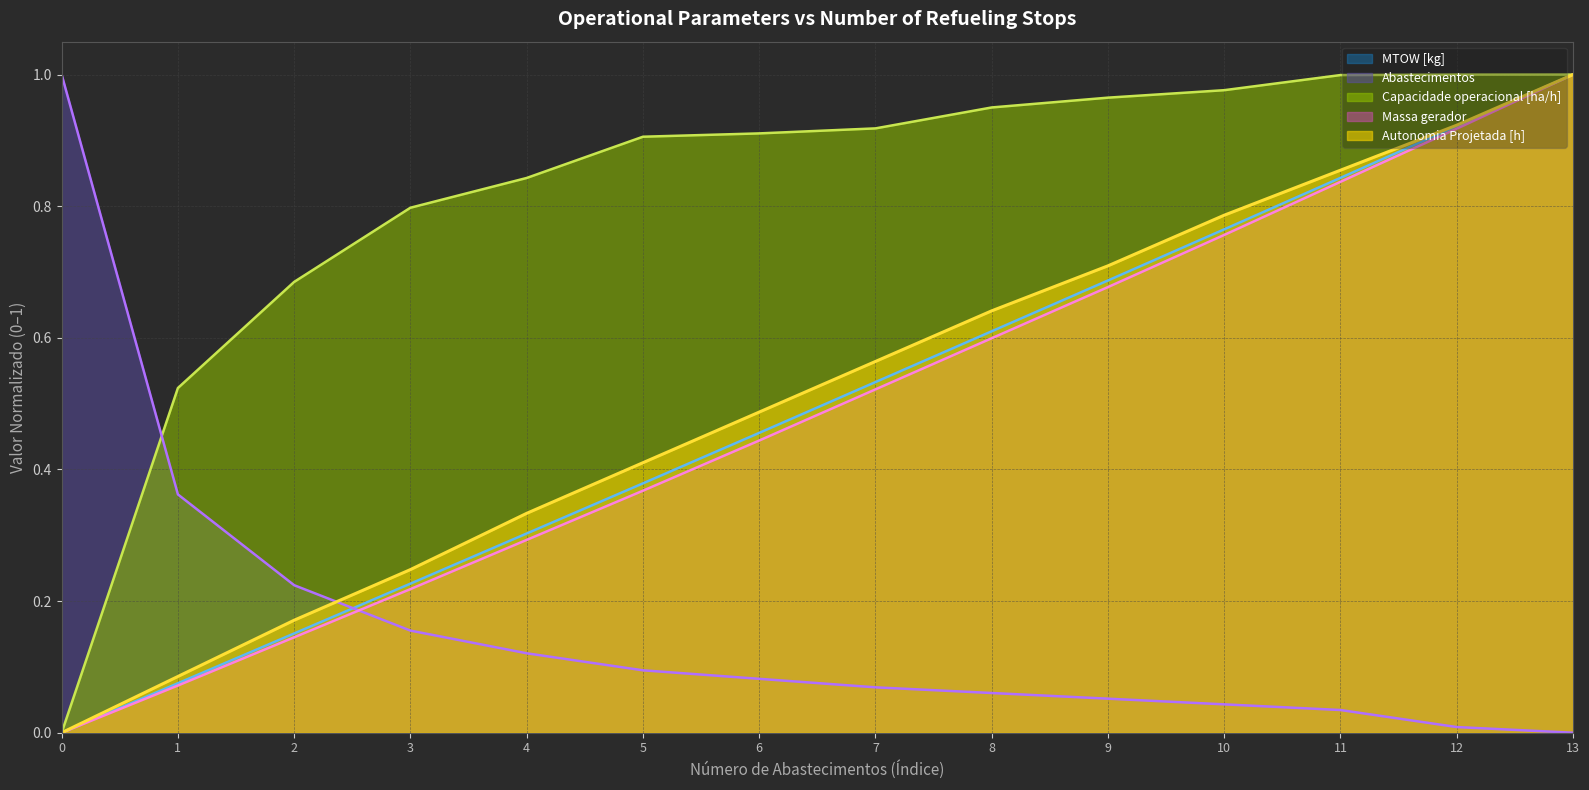

The value of Combustivel [kg] at 5 is 0.4. True or false?

True